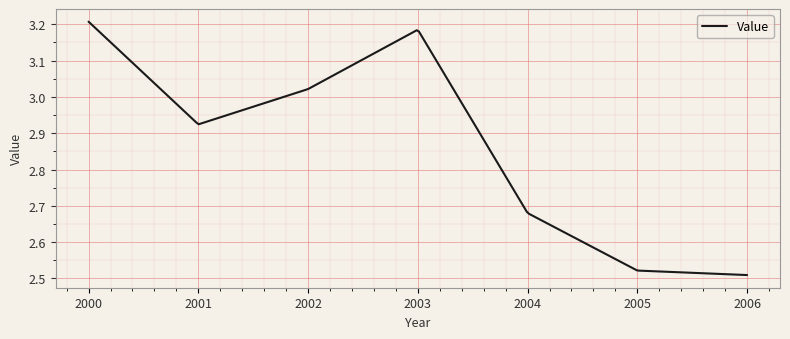

What is the difference between the maximum and minimum values?

0.7